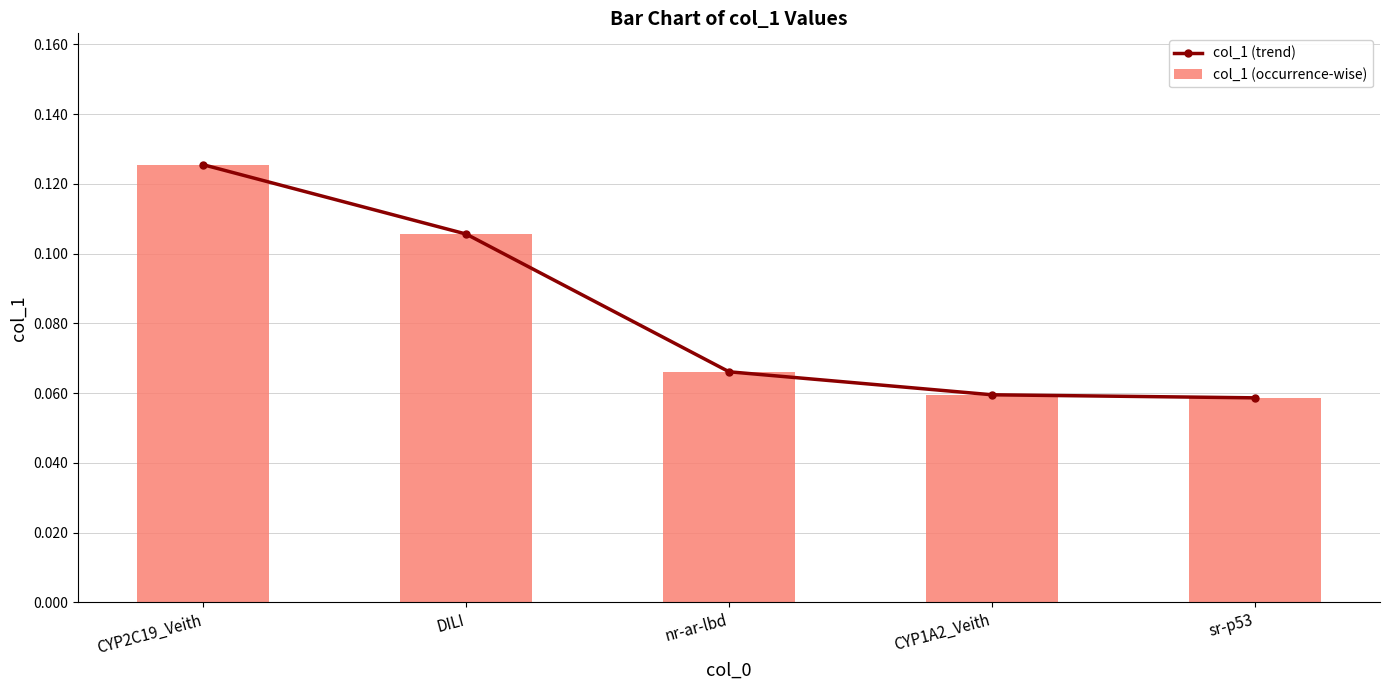

Rank the categories by col_1 (occurrence-wise) value from lowest to highest.

sr-p53, CYP1A2_Veith, nr-ar-lbd, DILI, CYP2C19_Veith